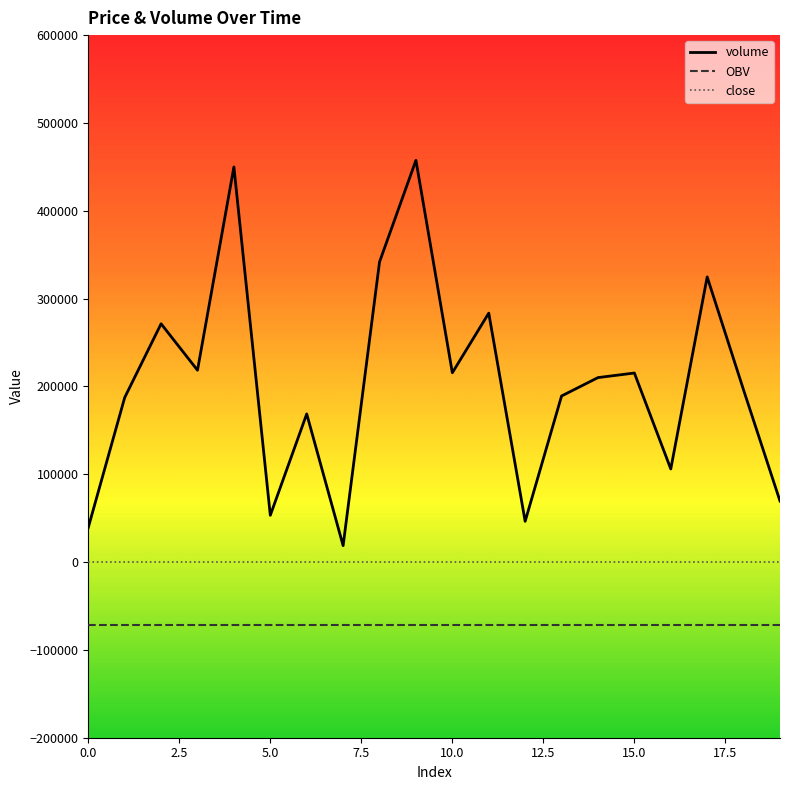

Which series has the widest spread of values?

volume